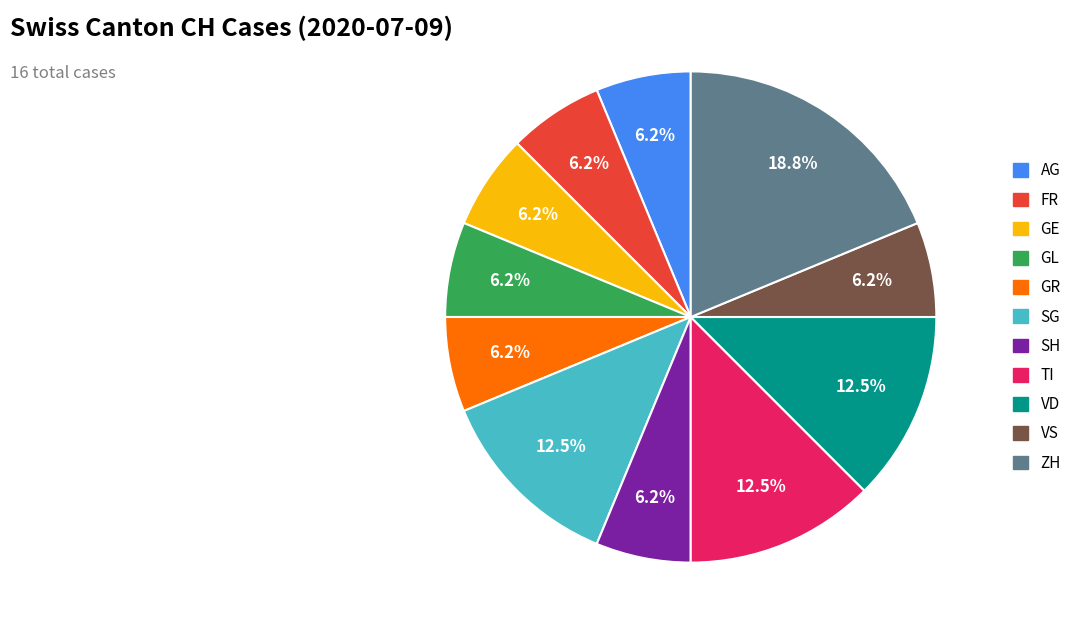

Is there any slice that represents more than half of the pie?

No